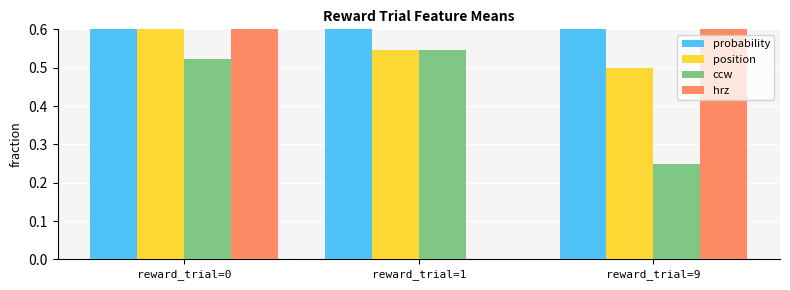

How many series are shown in this chart?

4